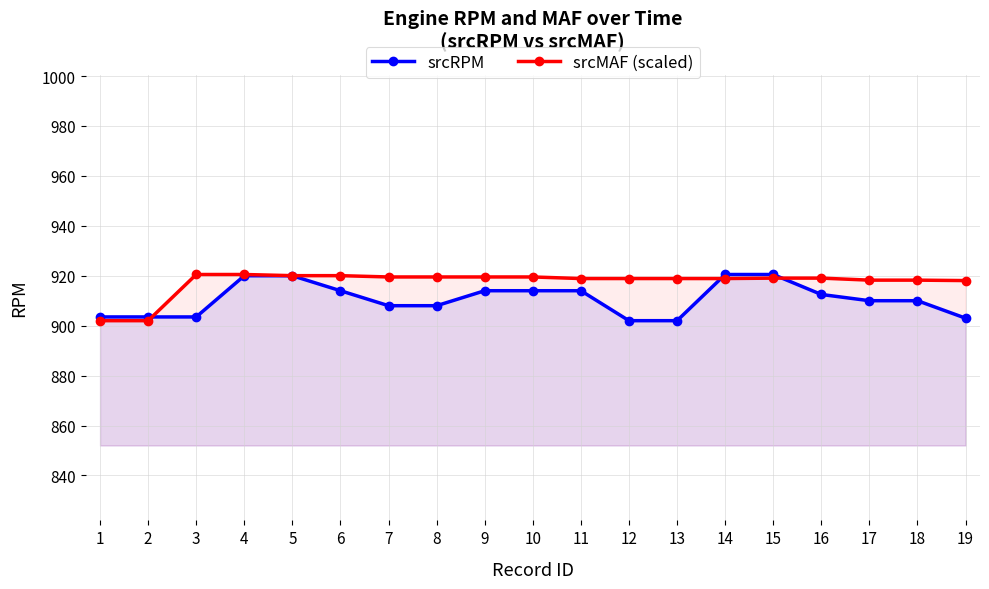

The srcMAF (scaled) series shows 920.5 at 4. True or false?

True